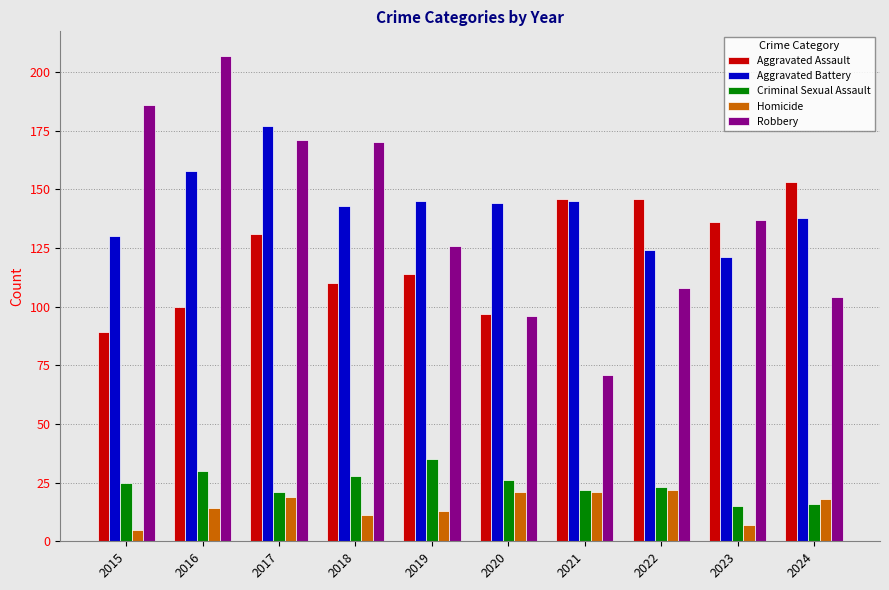

How many series are shown in this chart?

5